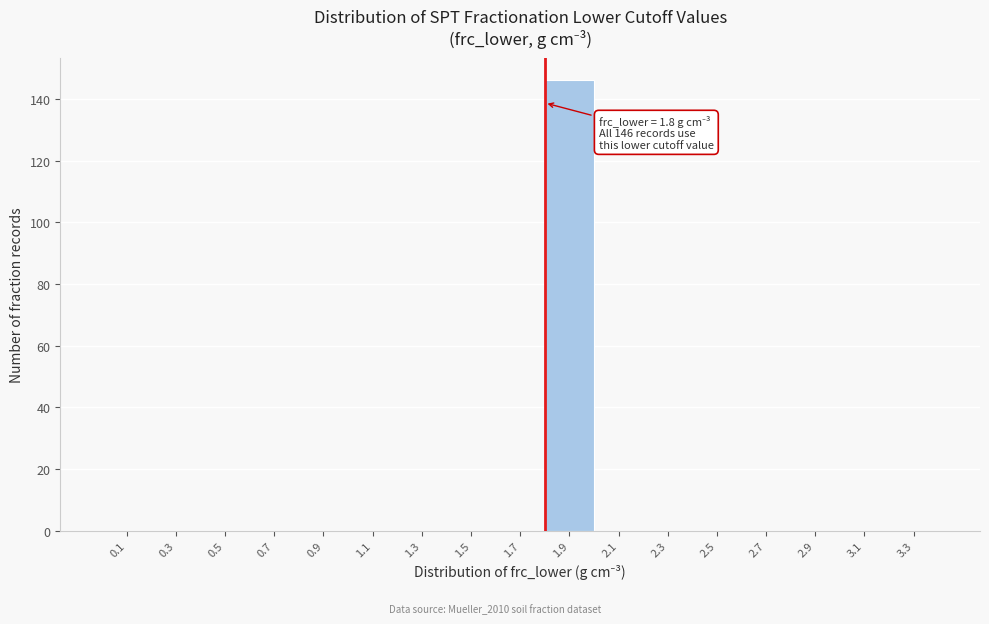

Which range on the x-axis has the tallest bar?

1.8 to 2.0